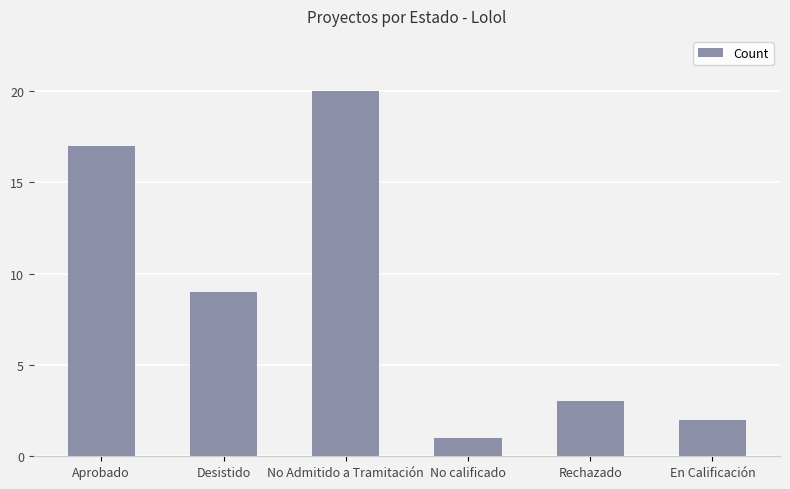

What is the average value?

9